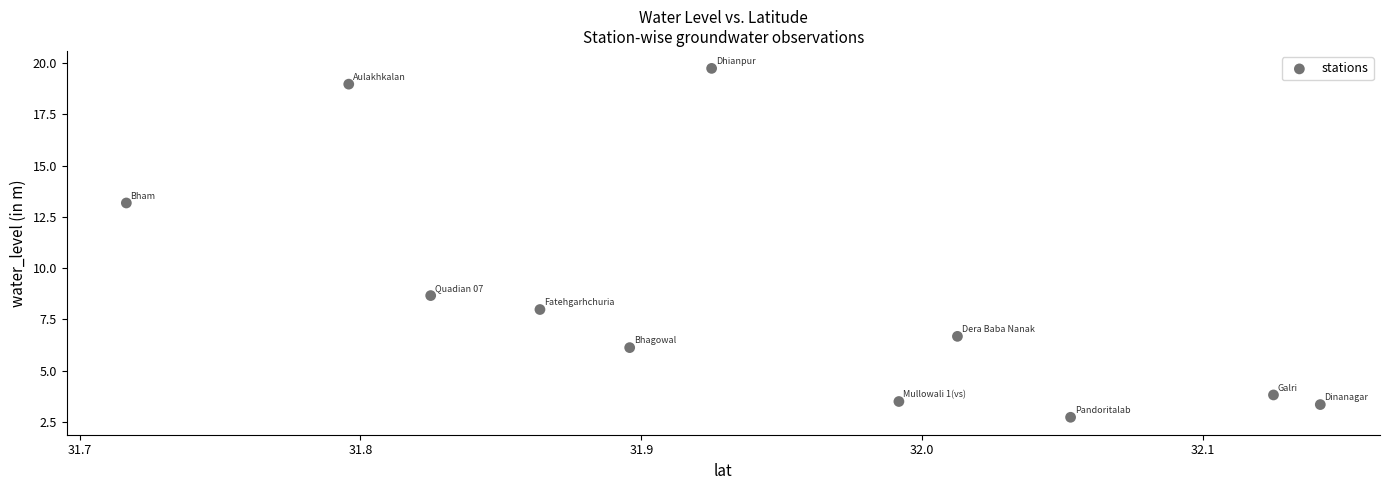

What is the range of X values (max minus min)?

0.4